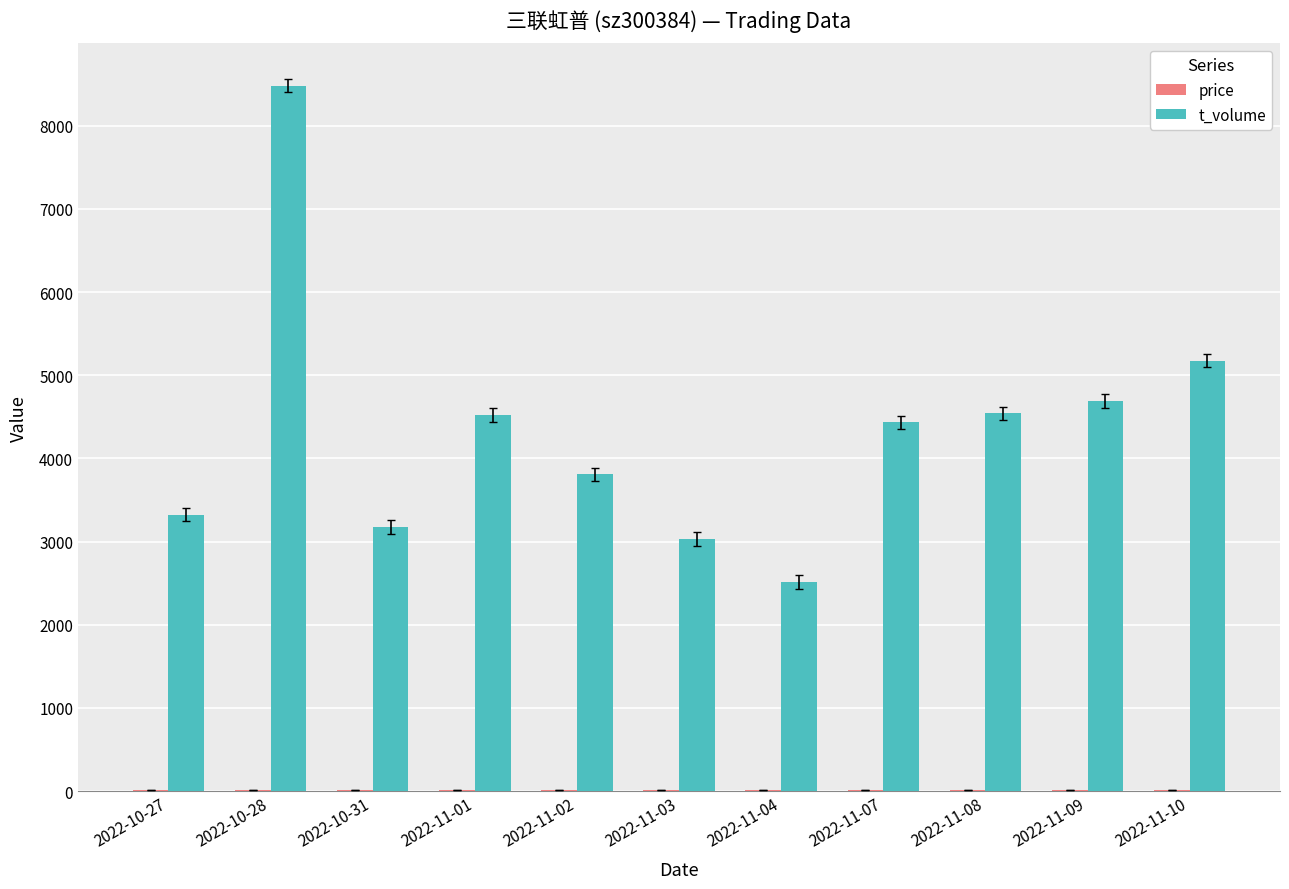

At which label does t_volume reach its peak?

2022-10-28